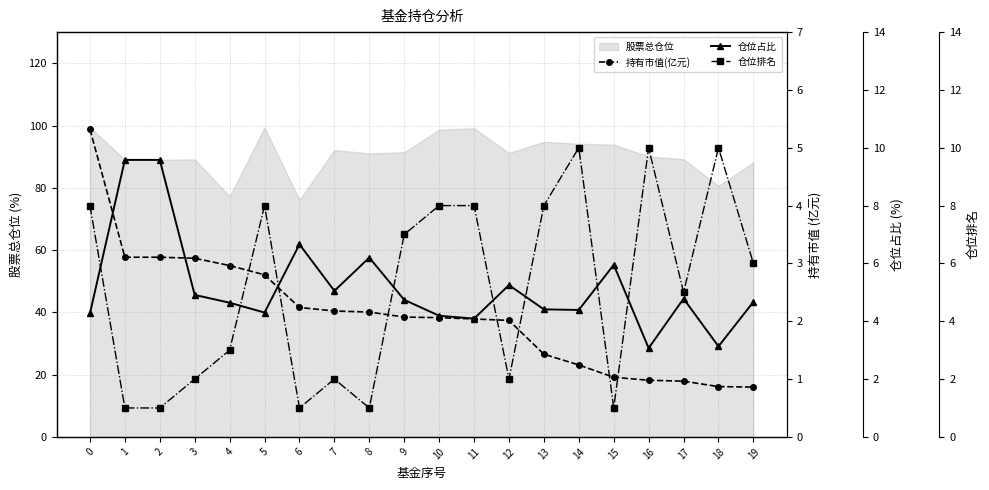

The 股票总仓位 series shows 141.2 at 11. True or false?

False